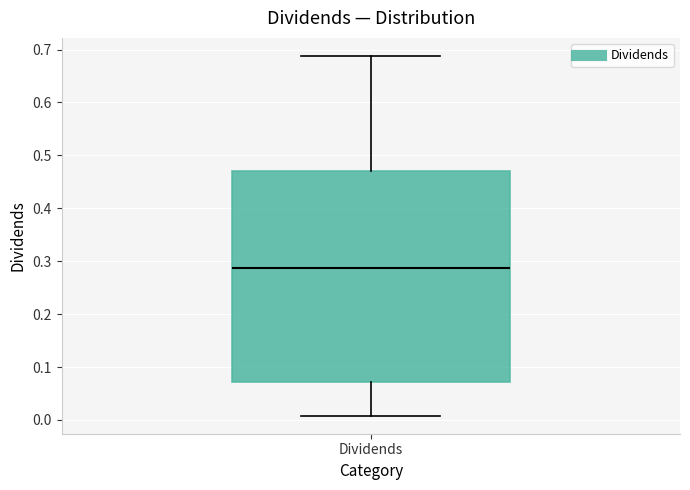

Read this box plot against the y-axis: the position of the median line, the range covered by the box, and the ends of both whiskers. The values are not printed on the chart, so give them approximately, as read against the axis.

median 0.29, box 0.07 to 0.47, whiskers 0.01 to 0.69